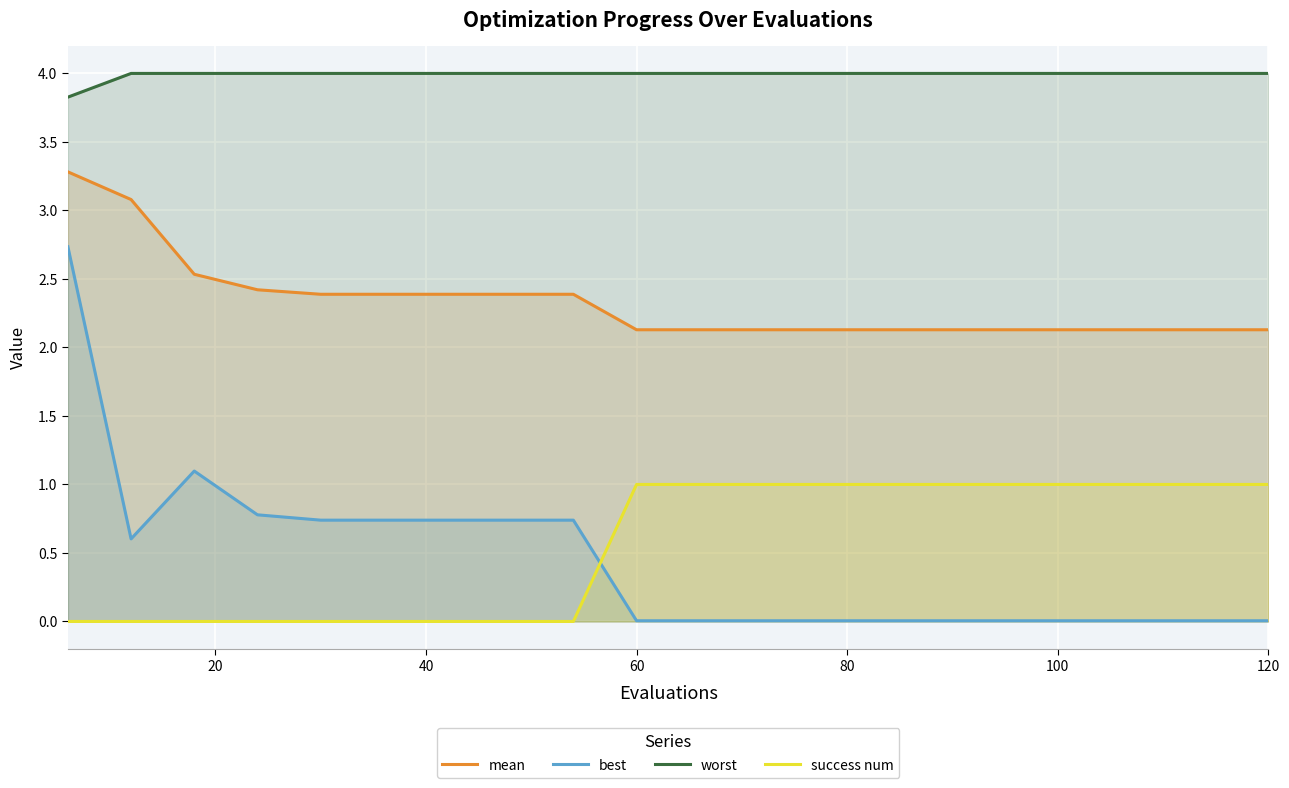

What is the difference between the maximum and second lowest values in the best series?

2.7